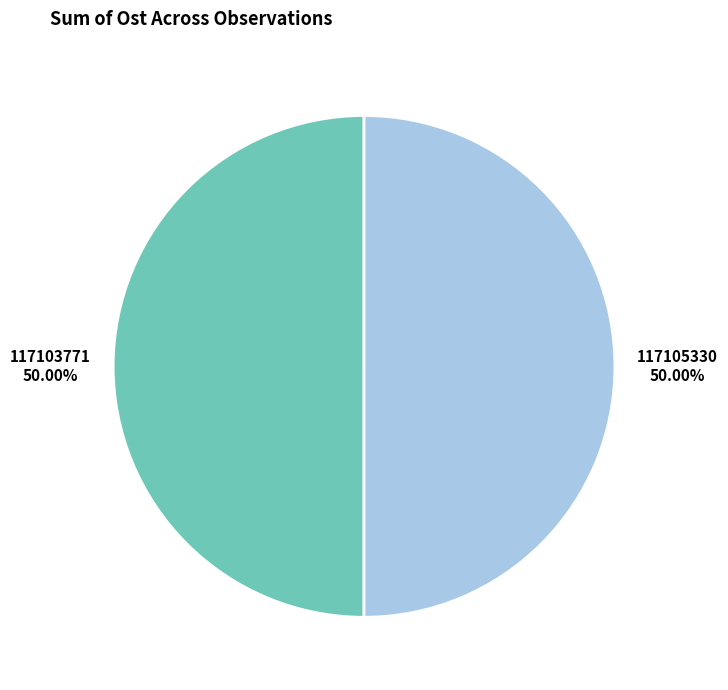

Is it true that 117103771 is 50% of the pie?

True